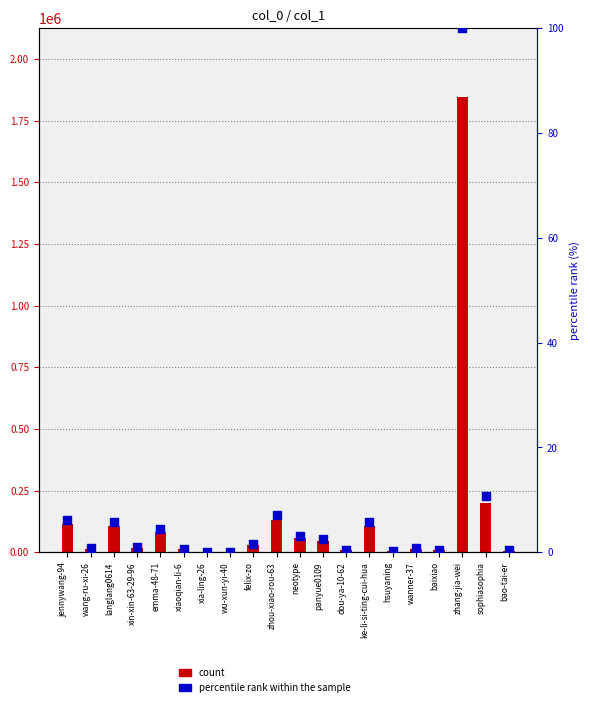

What is the total value across all series at panyue0109?

46283.5